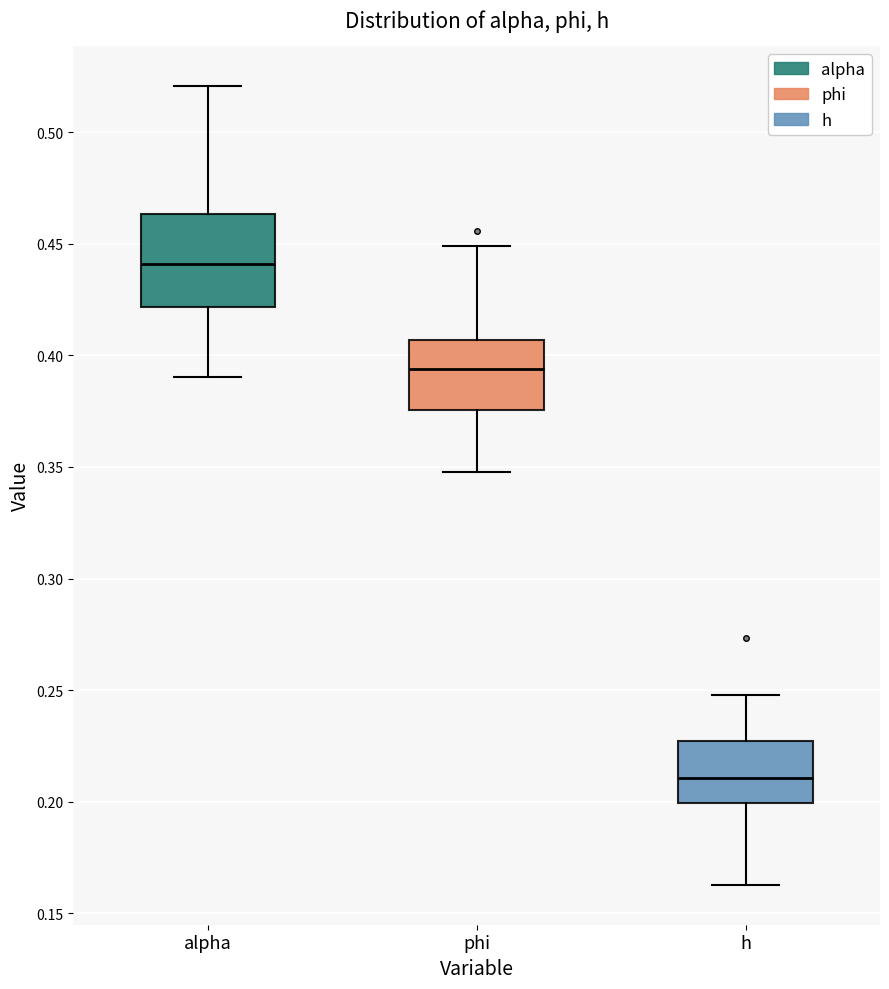

Comparing the boxes themselves (not the whiskers), which one is the tallest?

alpha